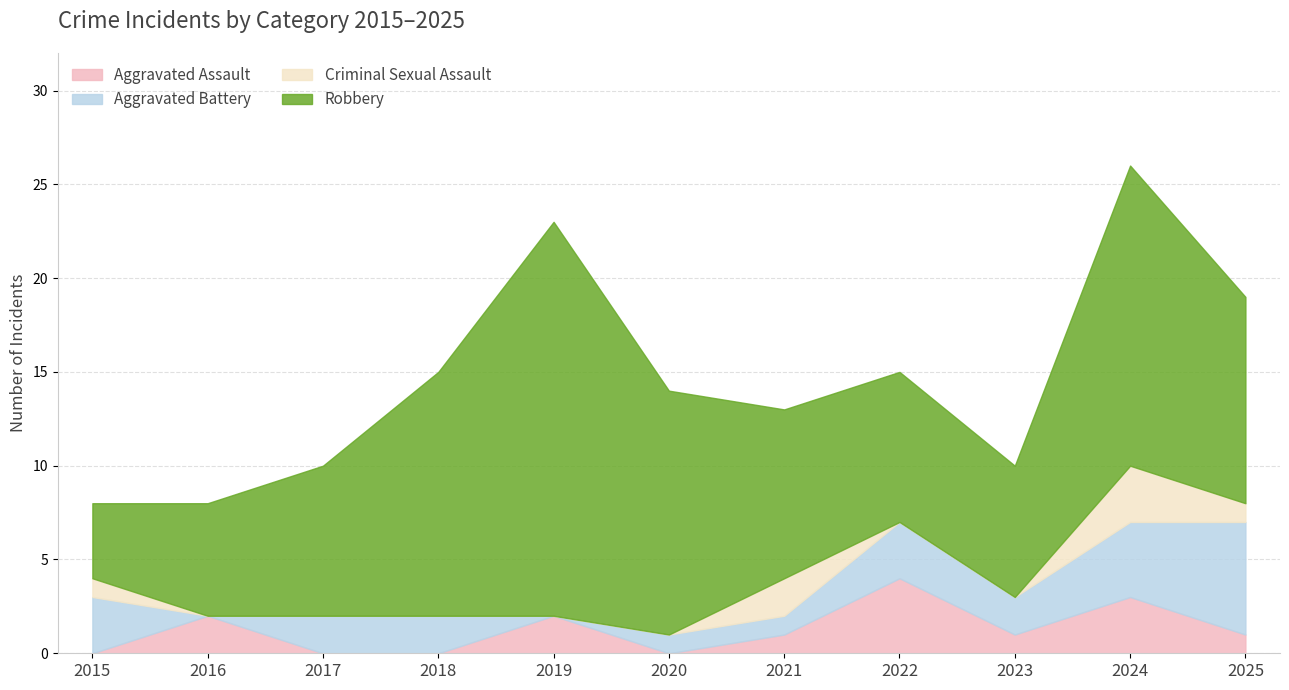

Which label corresponds to the largest value in the chart?

2019